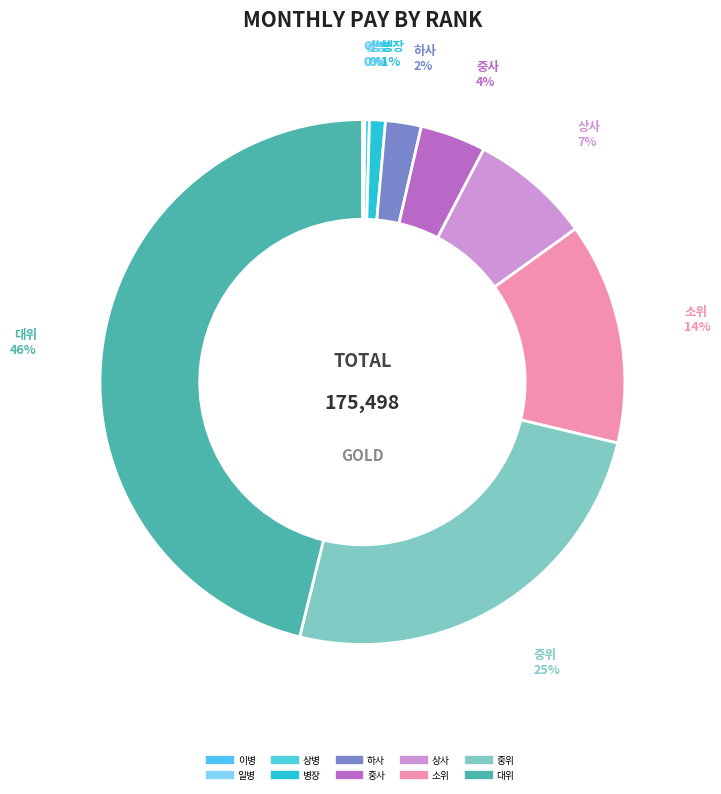

Is 소위 the majority of the pie?

No